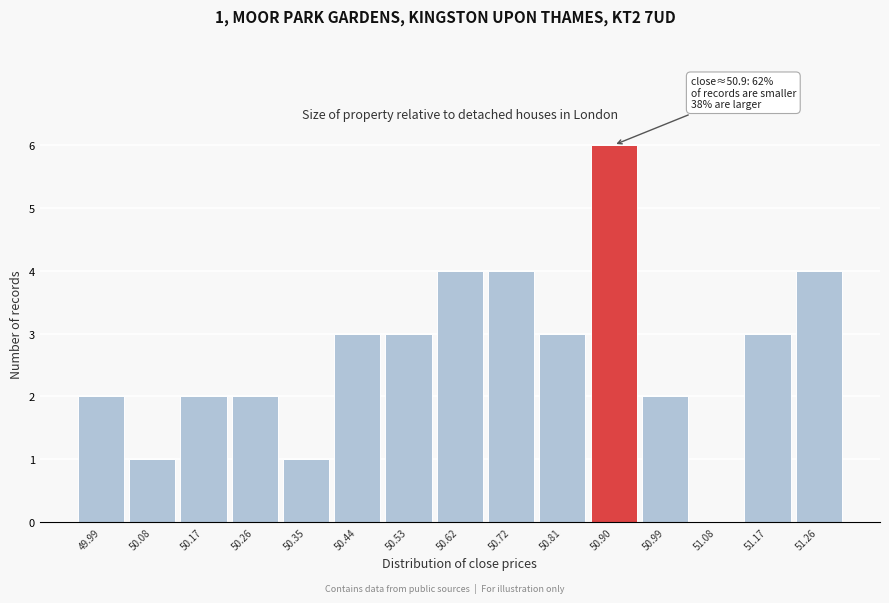

Reading left to right, transcribe all the data shown in this chart.

49.99=2	50.08=1	50.17=2	50.26=2	50.35=1	50.44=3	50.53=3	50.62=4	50.72=4	50.81=3	50.90=6	50.99=2	51.08=0	51.17=3	51.26=4